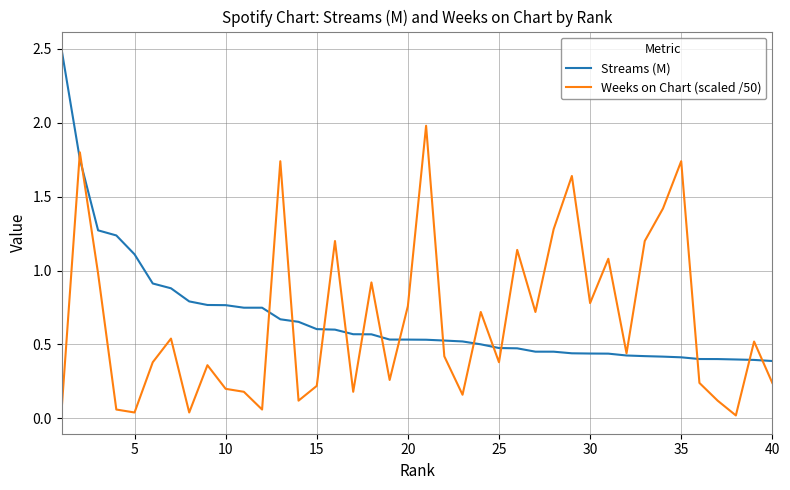

Which series has the largest range (max minus min)?

Streams (M)